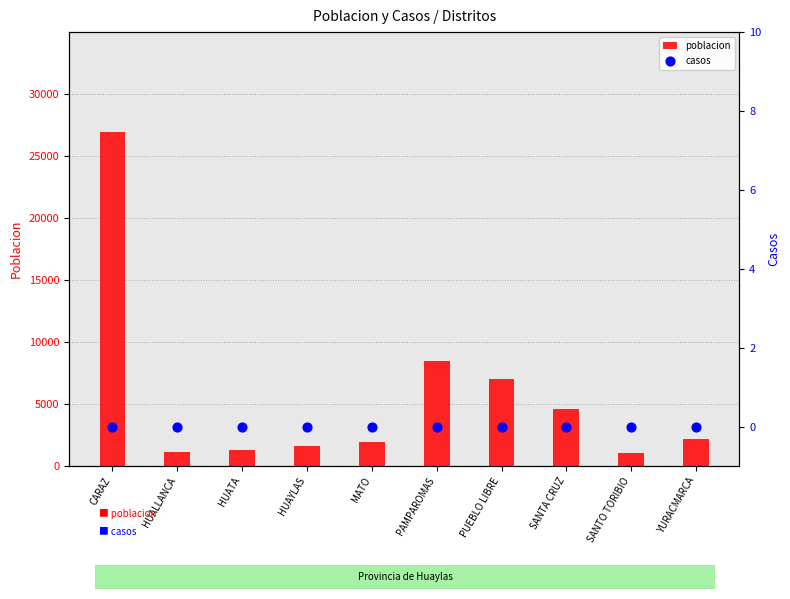

At how many categories does at least one series exceed 16337?

1